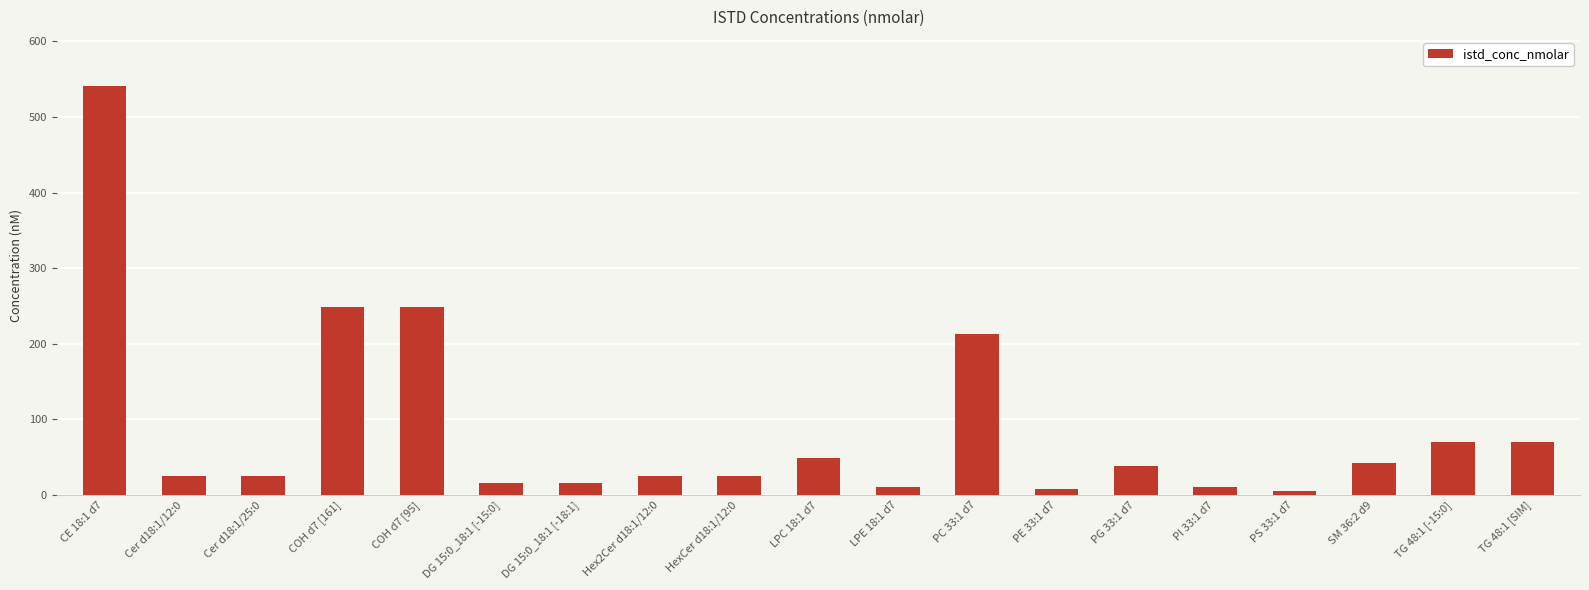

What is the difference between the values at SM 36:2 d9 and DG 15:0_18:1 [-18:1]?

25.9